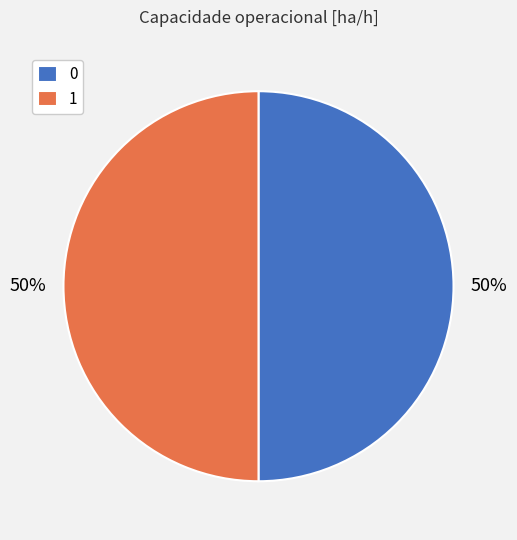

What percentage is the 0 slice, to the nearest percent?

50%